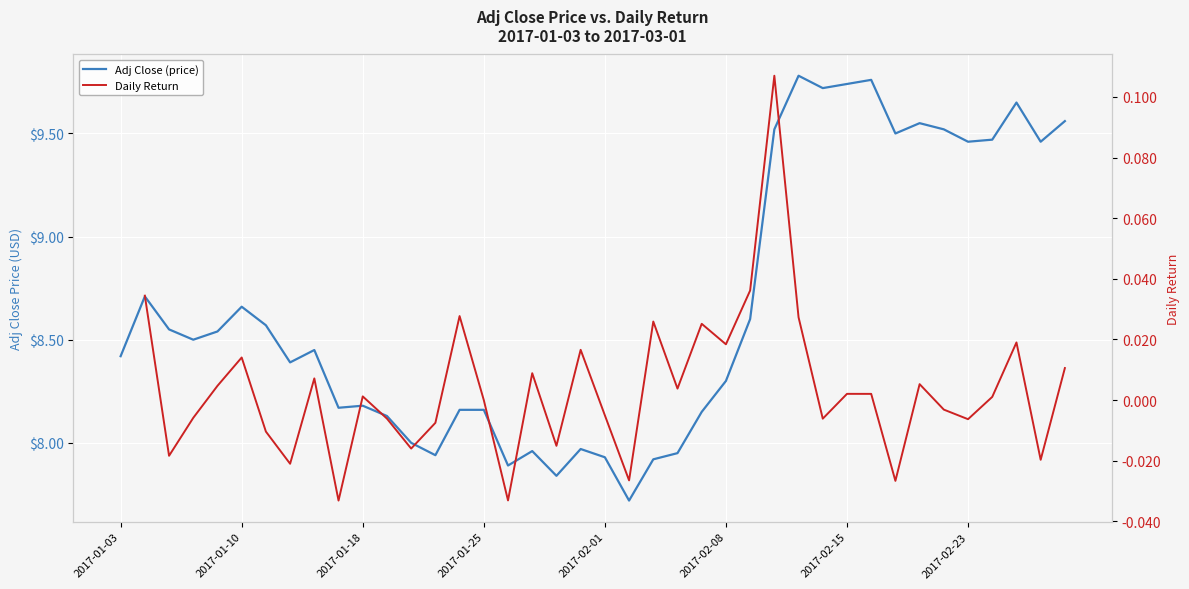

List the labels in order of Adj Close (price) value, smallest first.

21, 18, 16, 22, 20, 13, 23, 17, 19, 12, 11, 24, 14, 15, 9, 10, 25, 2017-02-23, 2017-01-03, 8, 2017-01-25, 2017-02-01, 2017-01-18, 2017-02-15, 26, 2017-02-08, 2017-01-10, 35, 38, 36, 32, 27, 34, 33, 39, 37, 29, 30, 31, 28